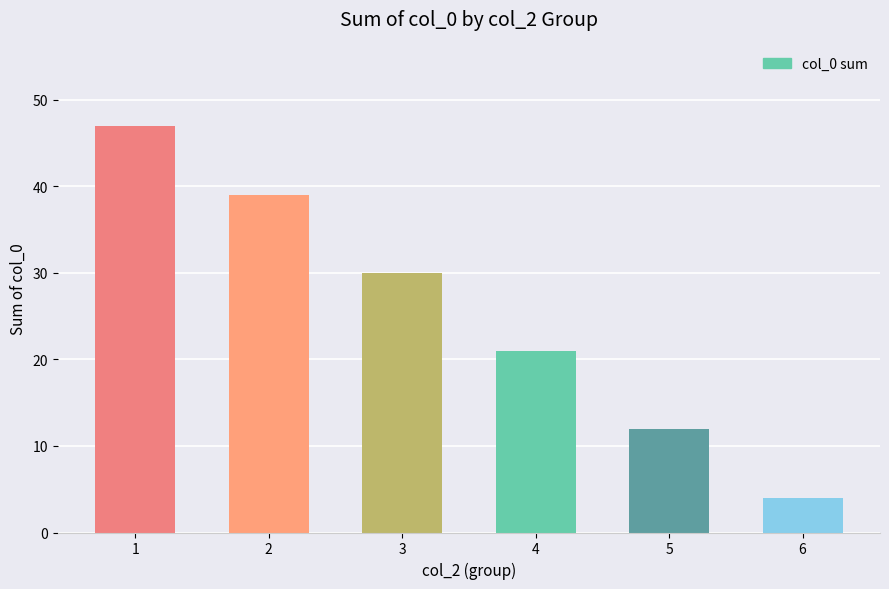

How many data points are less than 30?

3